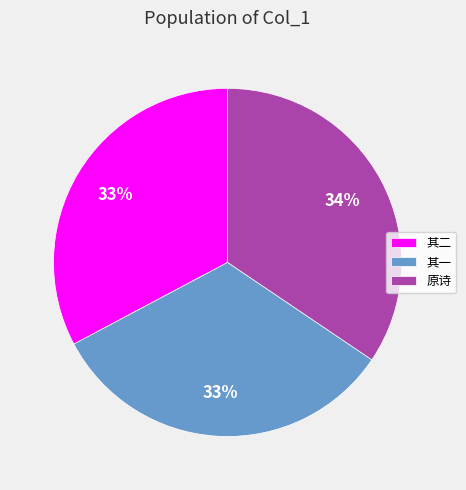

To the nearest percent, what percentage of the pie is 原诗?

34%